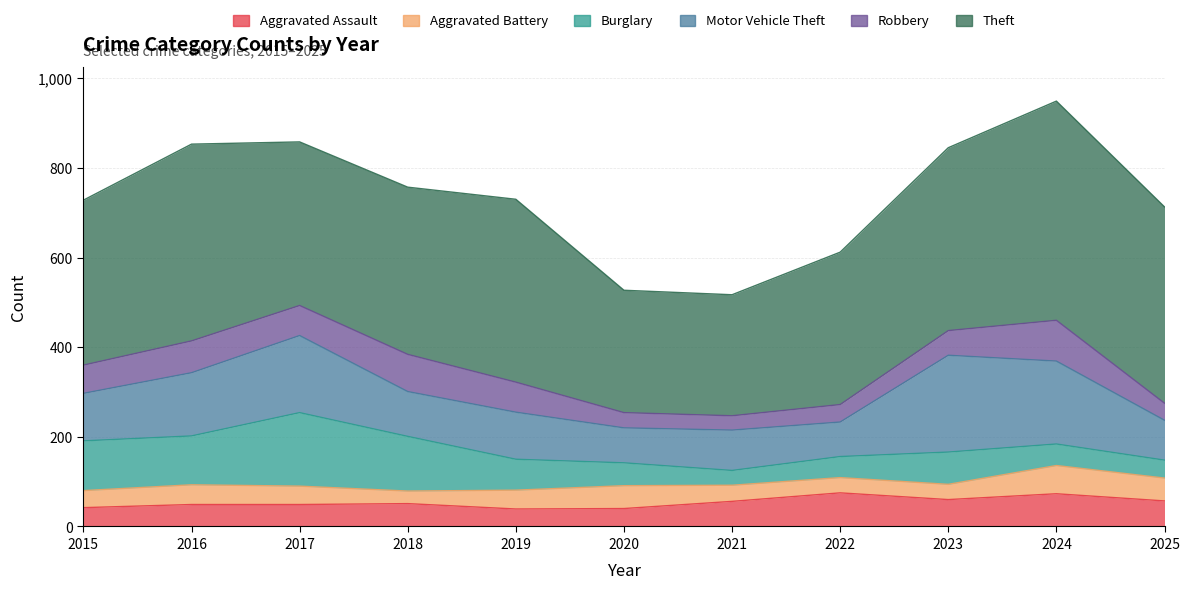

Which category has the highest value in the Motor Vehicle Theft series?

2023